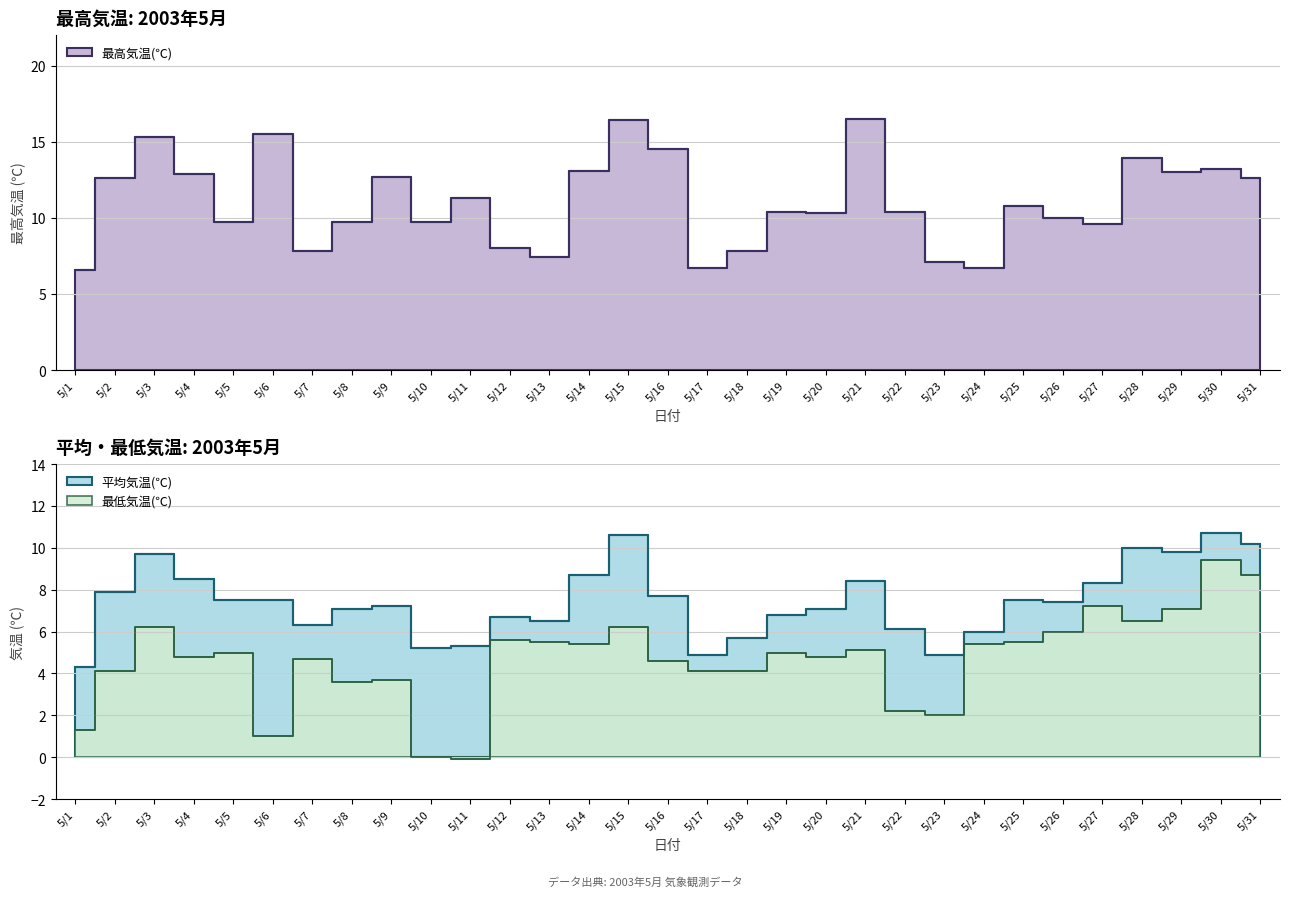

At which label does 平均気温(℃) reach its peak?

5/30